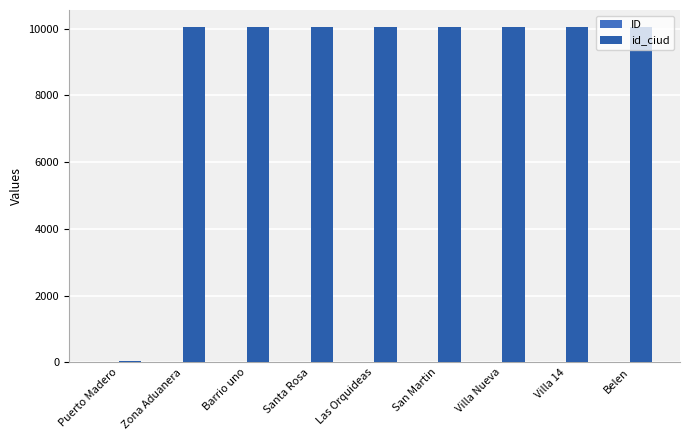

True or false: id_ciud has a value of 10053 at Villa Nueva.

True